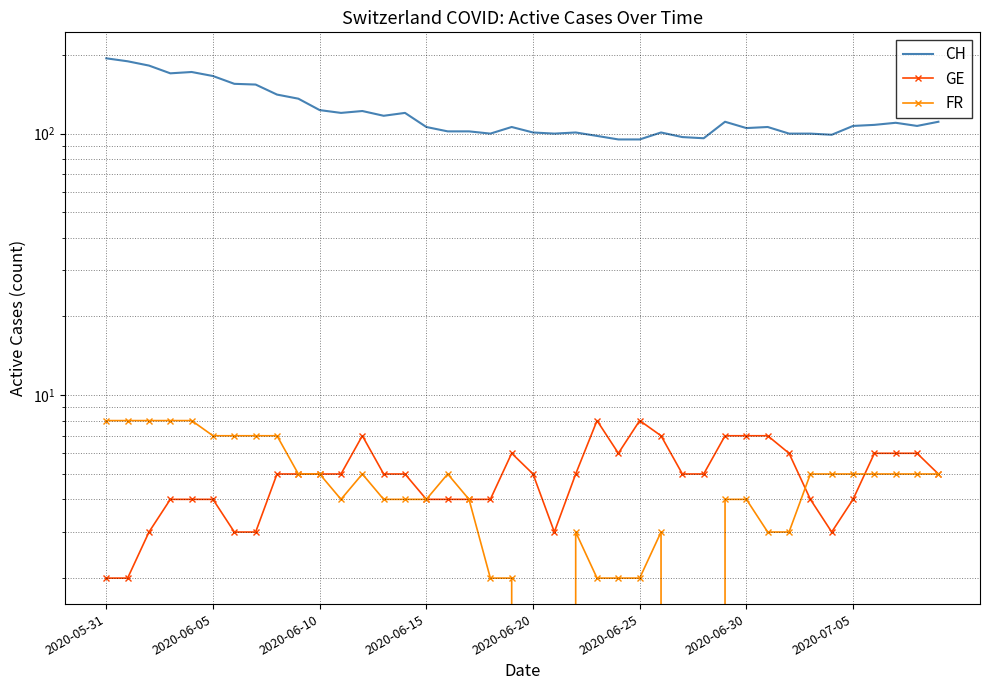

At how many categories does at least one series exceed 38?

40